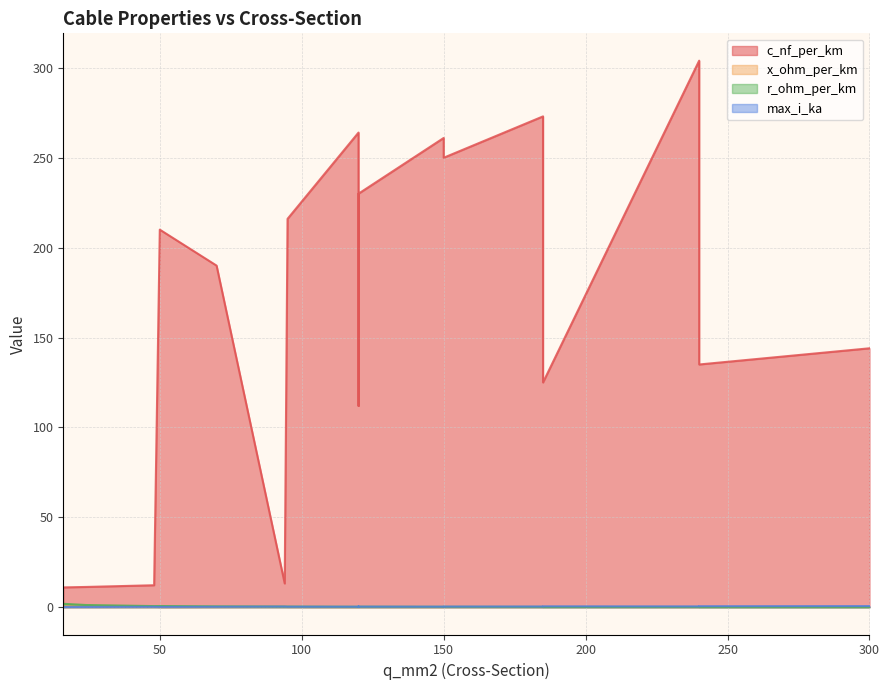

Where is x_ohm_per_km nearest to the value 0?

120